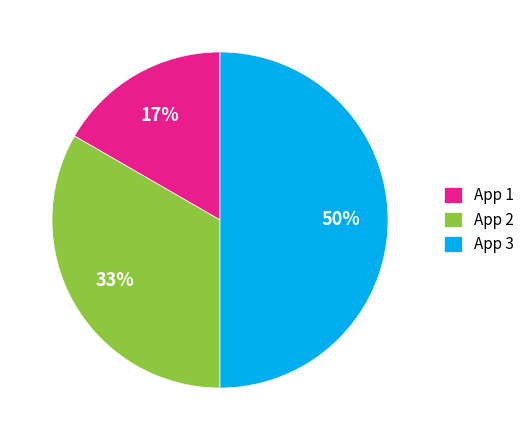

Which slice is the smallest?

App 1